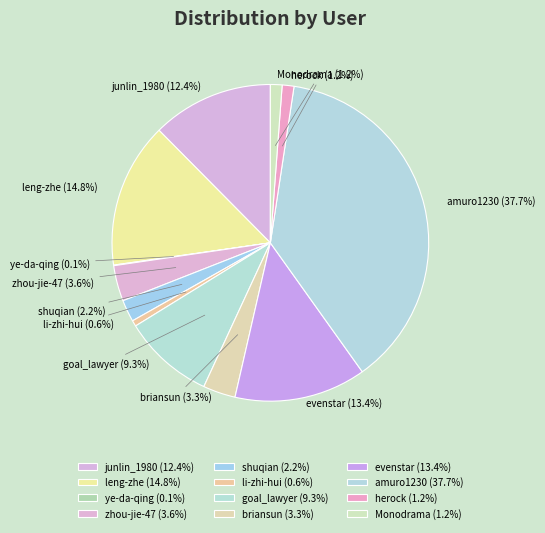

Is briansun the majority of the pie?

No